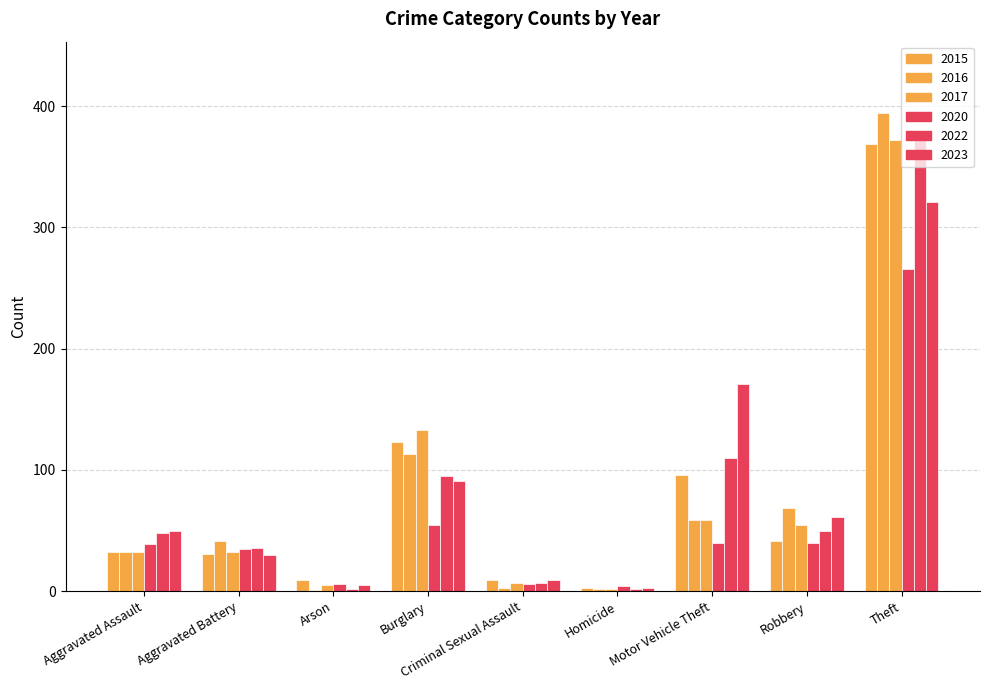

How many distinct data groups are displayed?

6